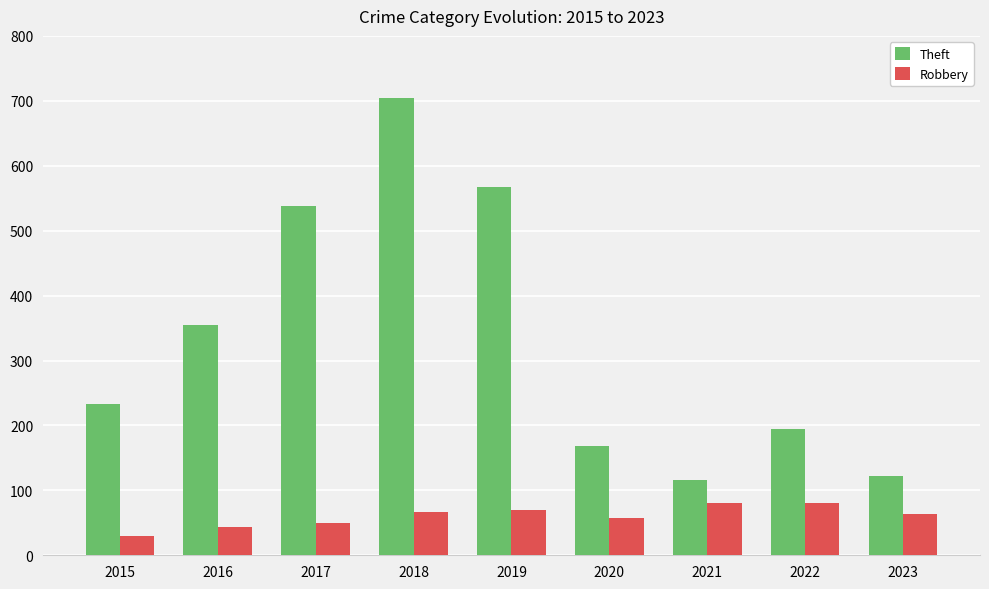

How many bars are there in each group?

2